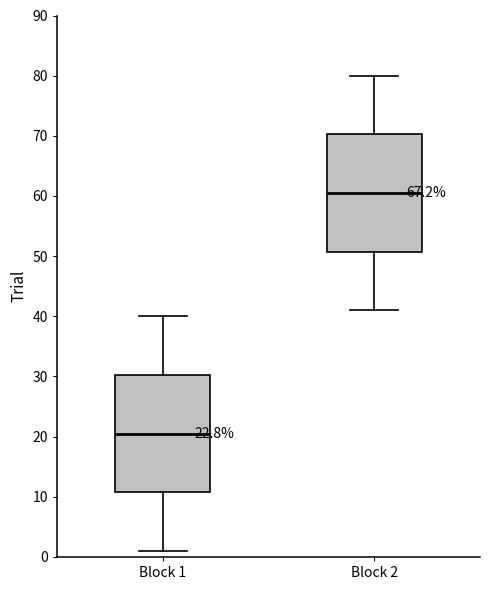

Reading left to right, transcribe this box plot: for each box, give where its median line is, the range the box spans, and where its two whiskers end, as read against the y-axis. The values are not printed on the chart, so give them approximately, as read against the axis.

Block 1: median 21, box 11 to 30, whiskers 1 to 40
Block 2: median 61, box 51 to 70, whiskers 41 to 80